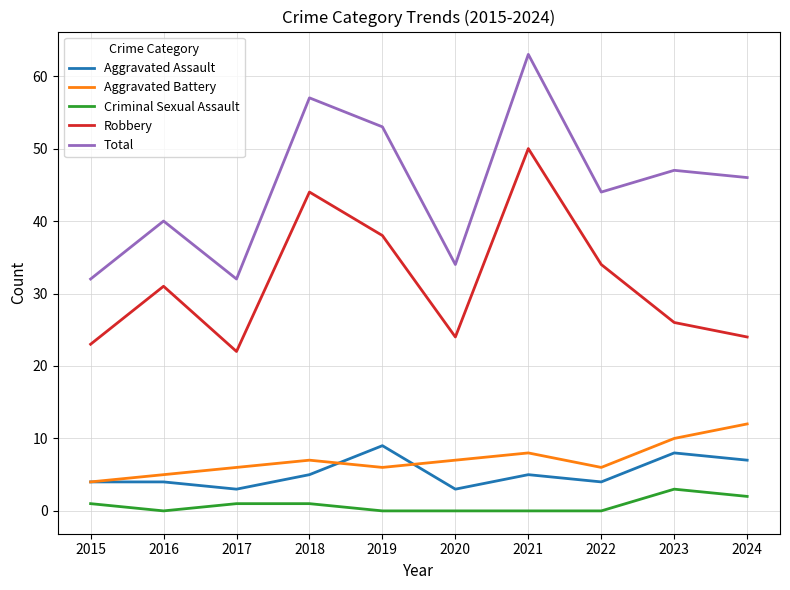

True or false: Criminal Sexual Assault has more than 0 interior local peaks.

True